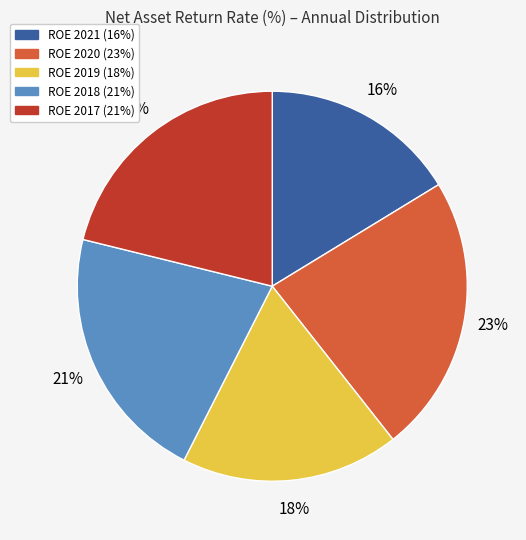

Does any single category account for the majority?

No